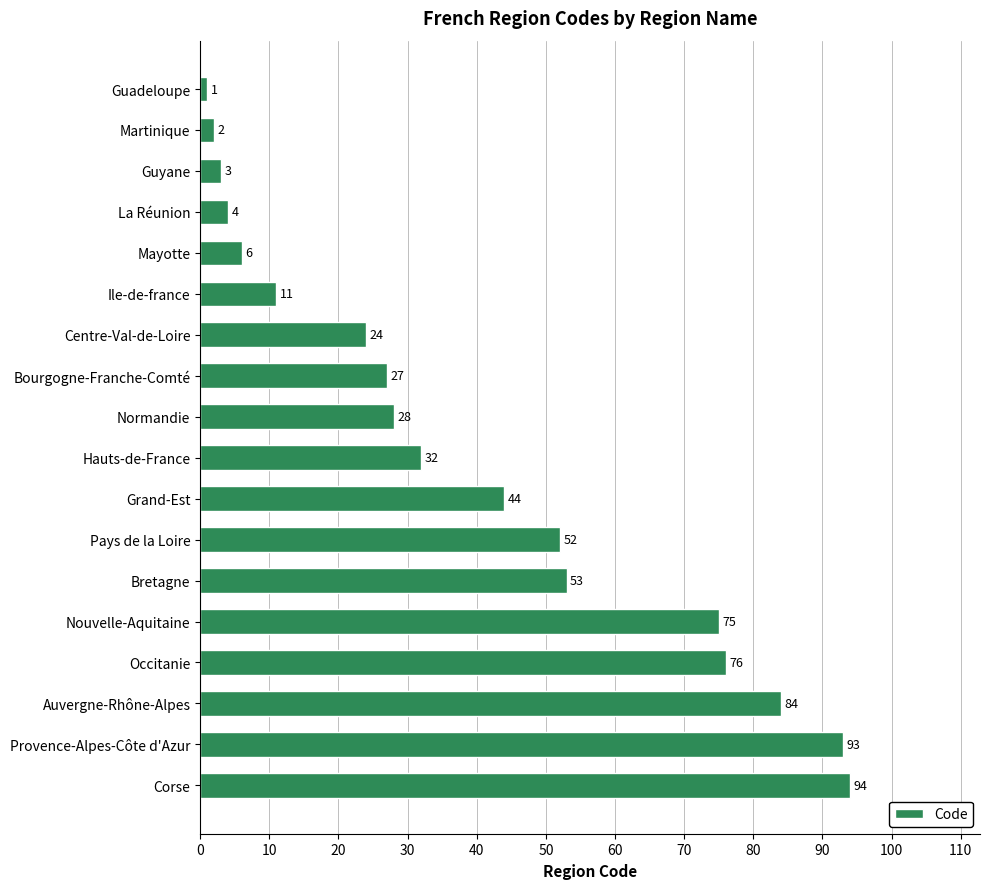

Is it true that the value at Bretagne is 24?

False